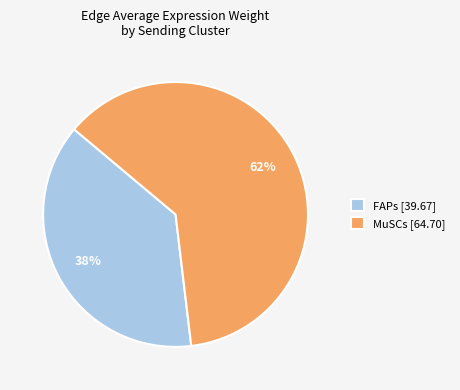

Between FAPs [39.67] and MuSCs [64.70], which is larger?

MuSCs [64.70]